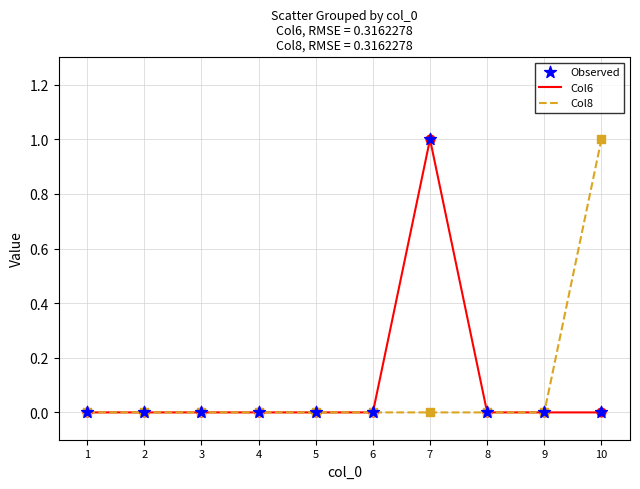

Which series changed the most between 1 and 7?

Col6